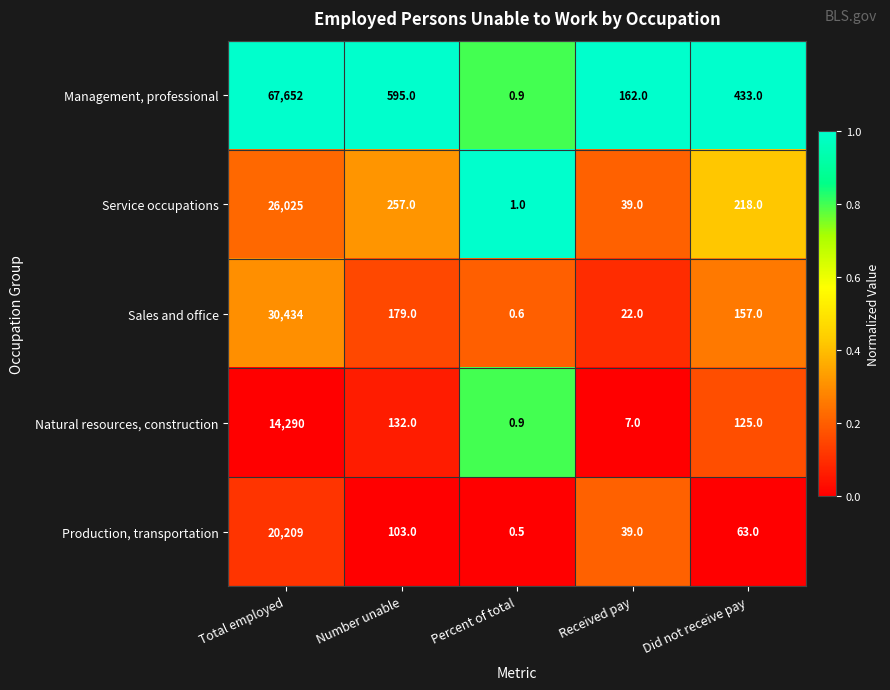

Which series changed the most between Received pay and Did not receive pay?

Management, professional